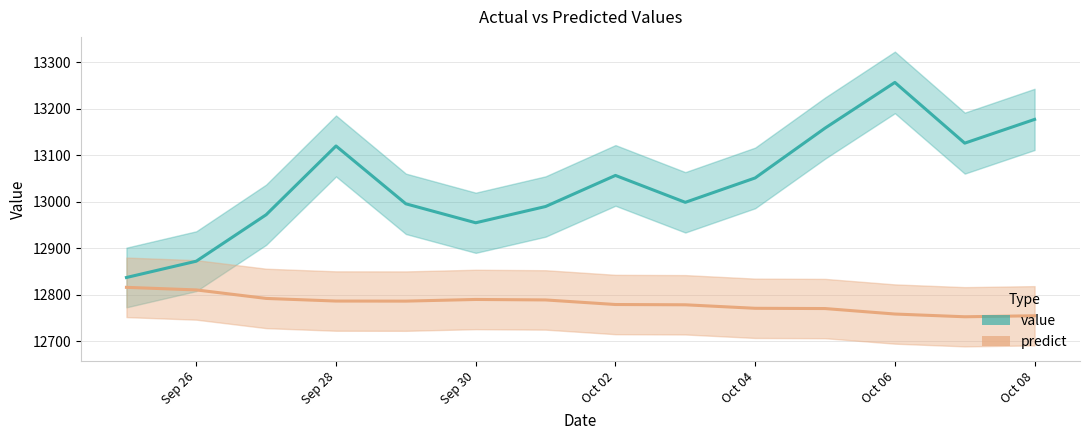

True or false: value and predict cross at least once.

False